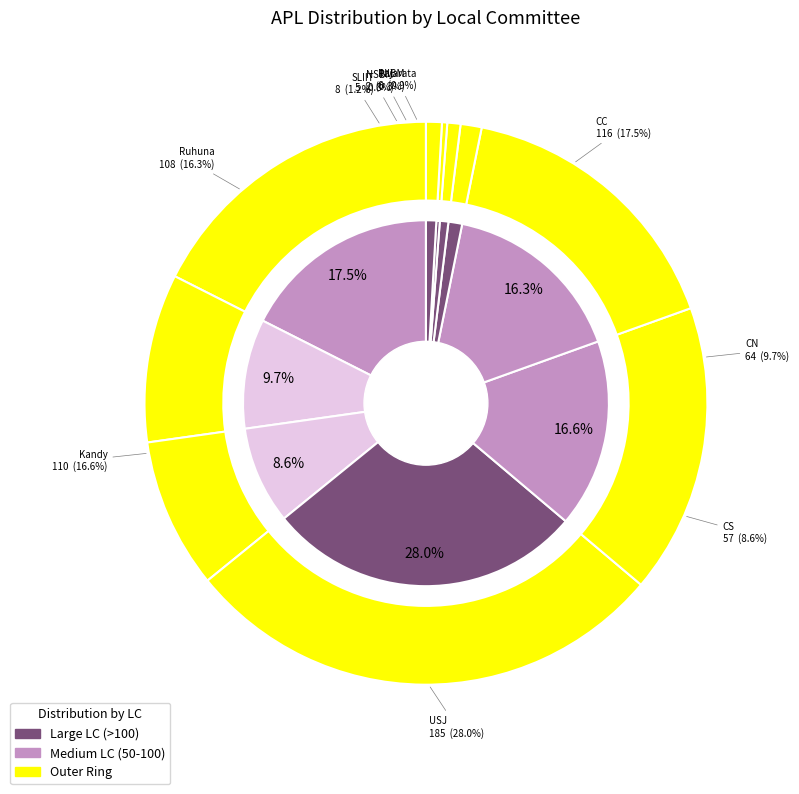

To the nearest percent, what is the average slice percentage?

10%